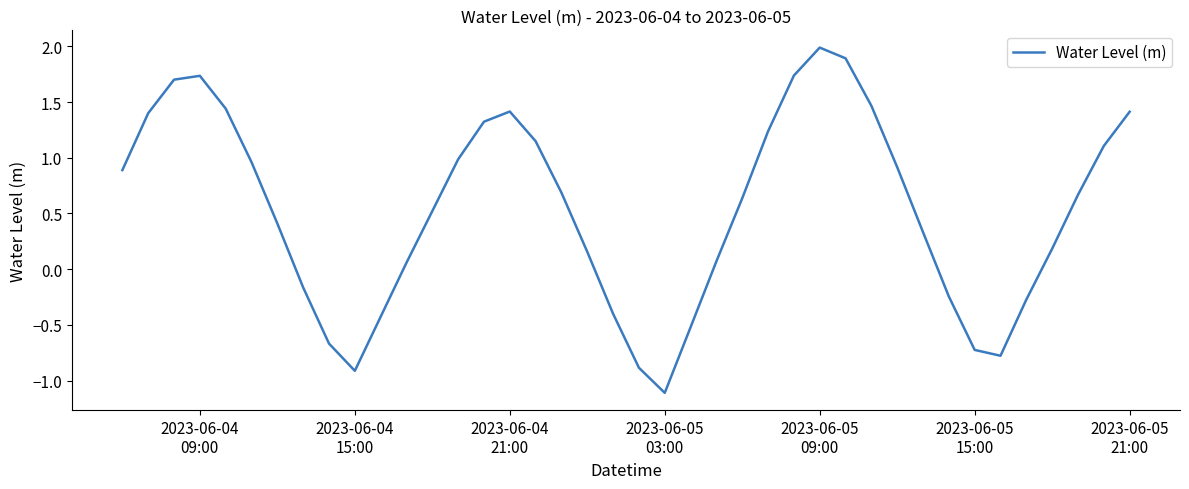

What is the sum of all values?

21.4